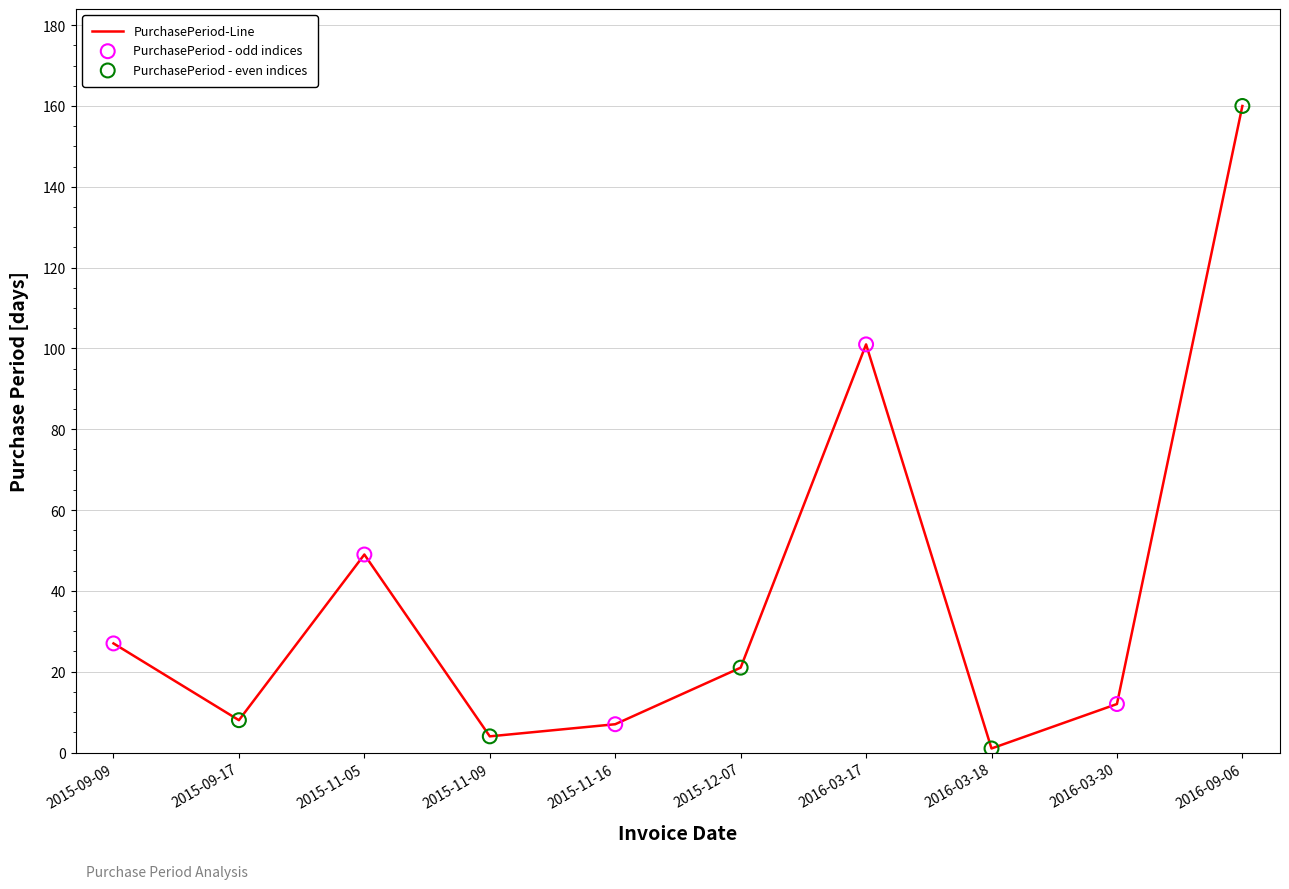

Between 2015-09-09 and 2016-03-18, which is larger?

2015-09-09